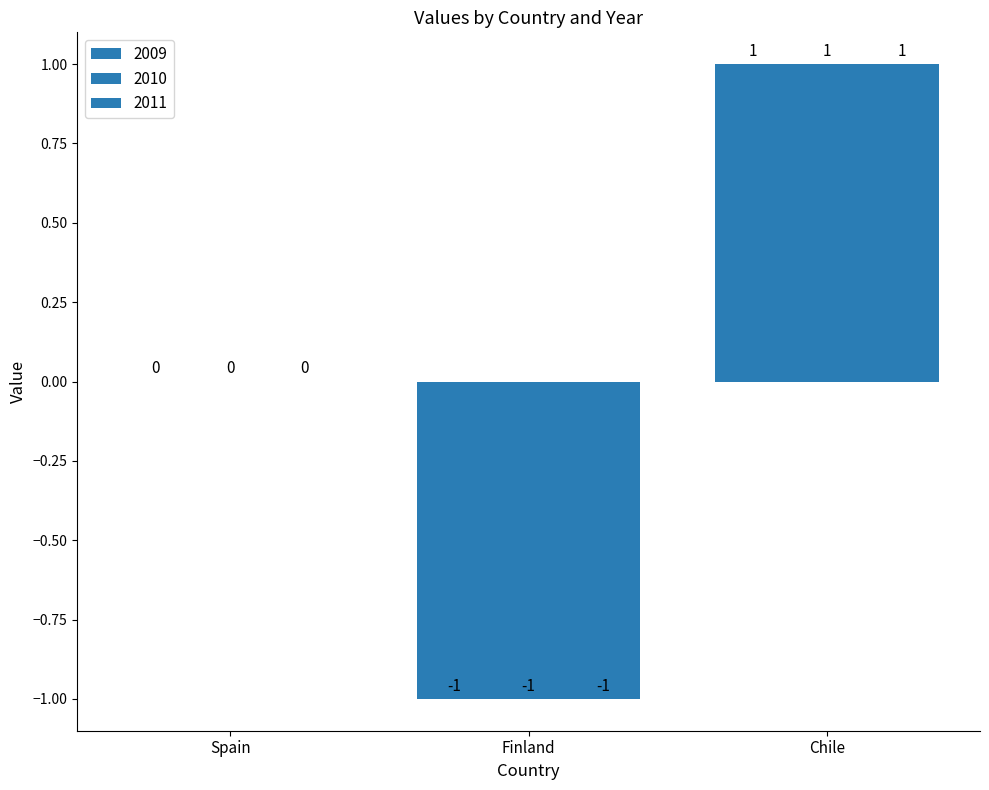

Which category has the highest value in the 2009 series?

Chile